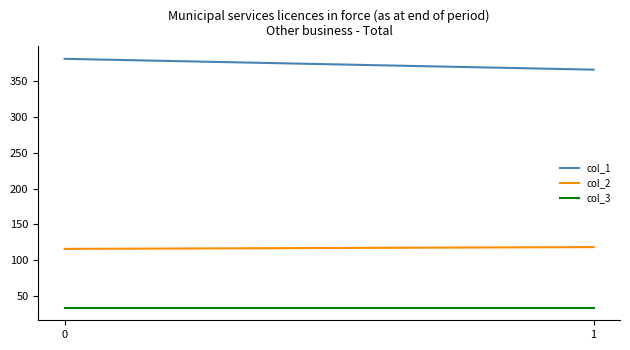

What is the spread (max minus min) of values at 1?

333.6